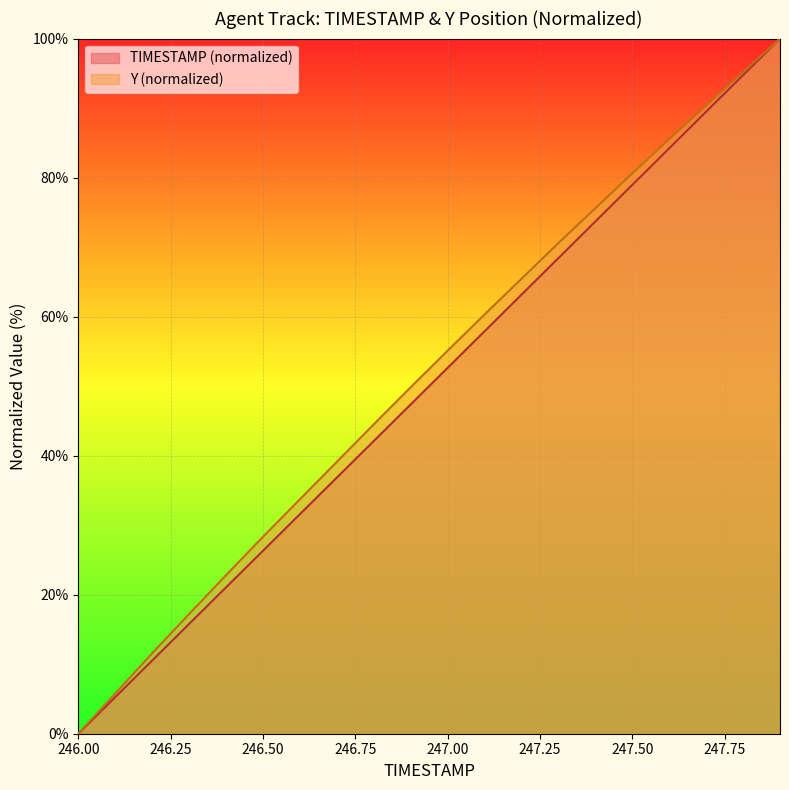

How many values in TIMESTAMP are above zero?

19